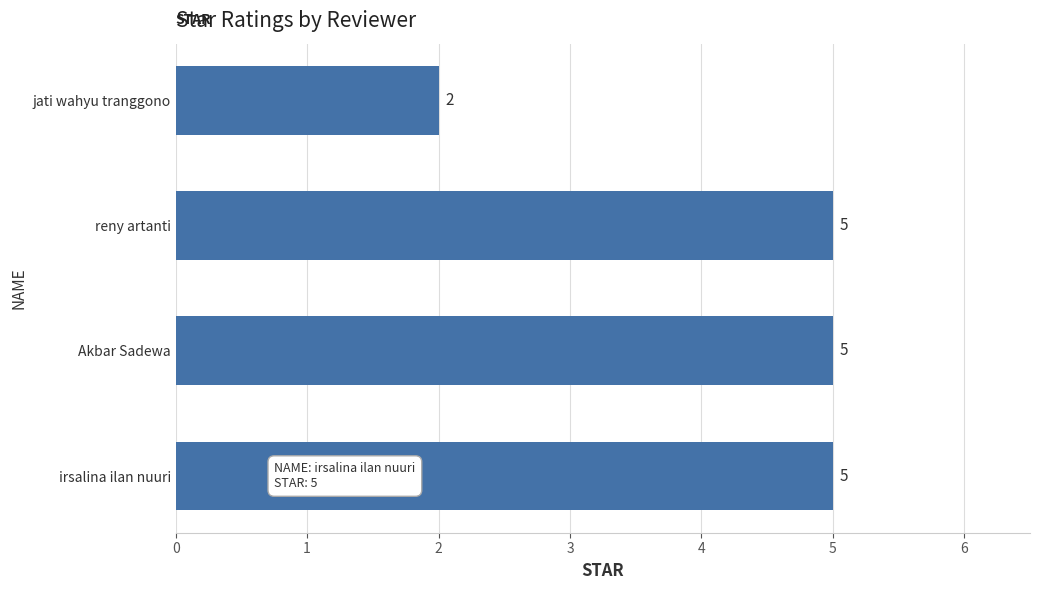

How many values are between 5 and 6?

3